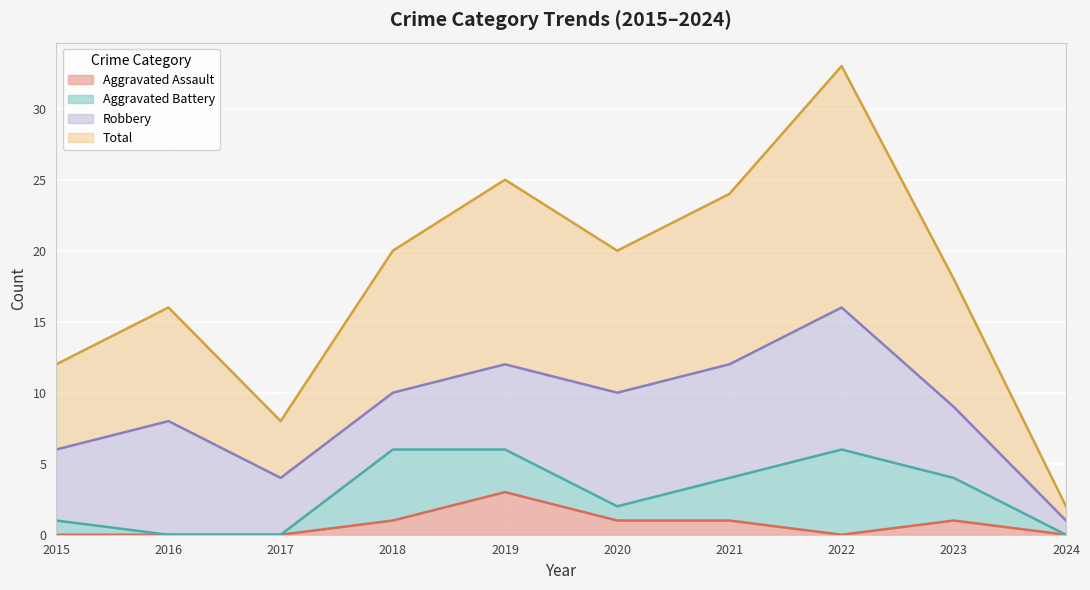

True or false: Aggravated Assault and Total intersect in this chart.

False